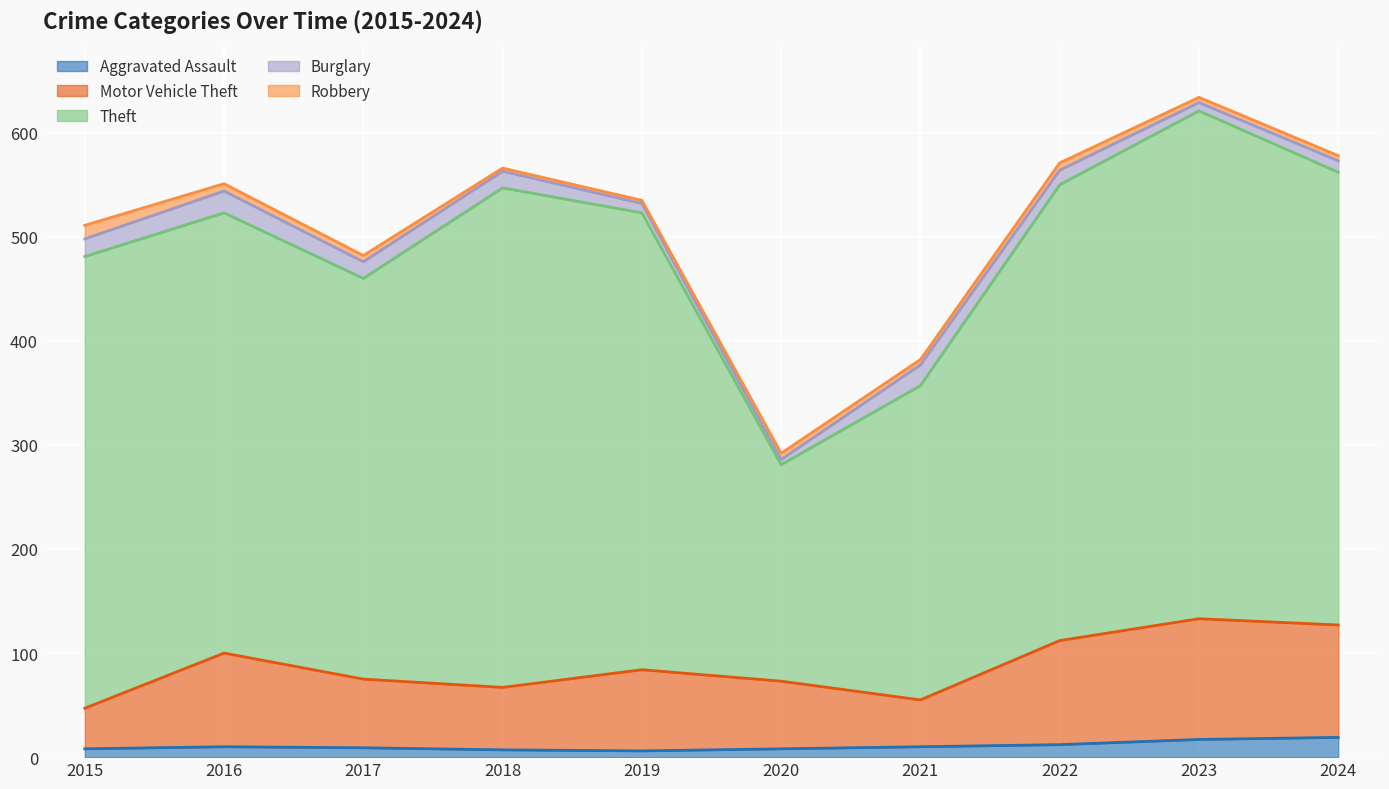

Between 2020 and 2023, which series saw the biggest shift?

Theft